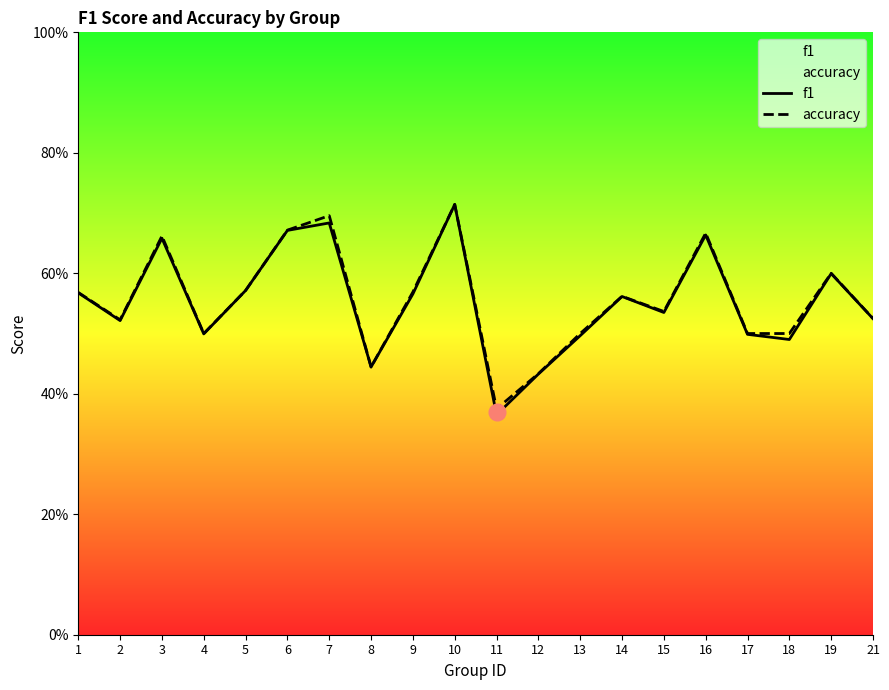

True or false: accuracy and f1 cross at least once.

False